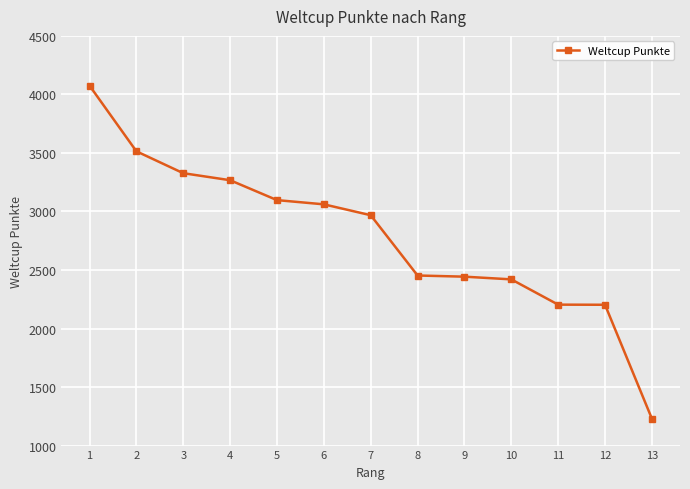

The value at 3 is 1362. True or false?

False